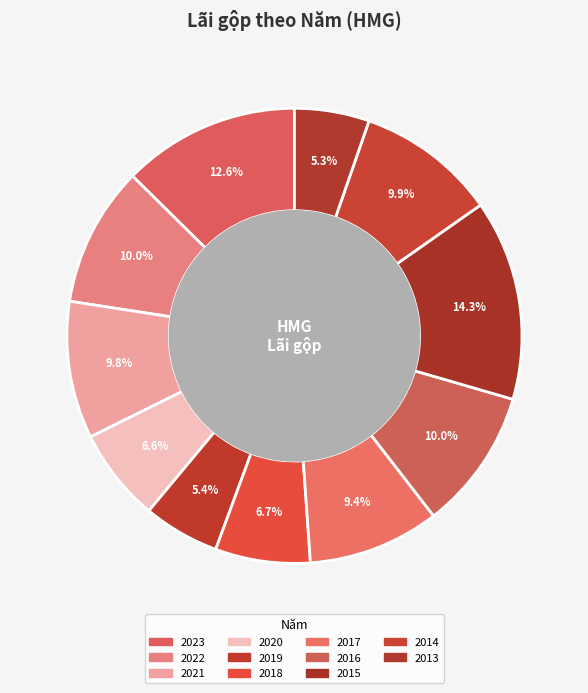

How many segments does this pie chart have?

11